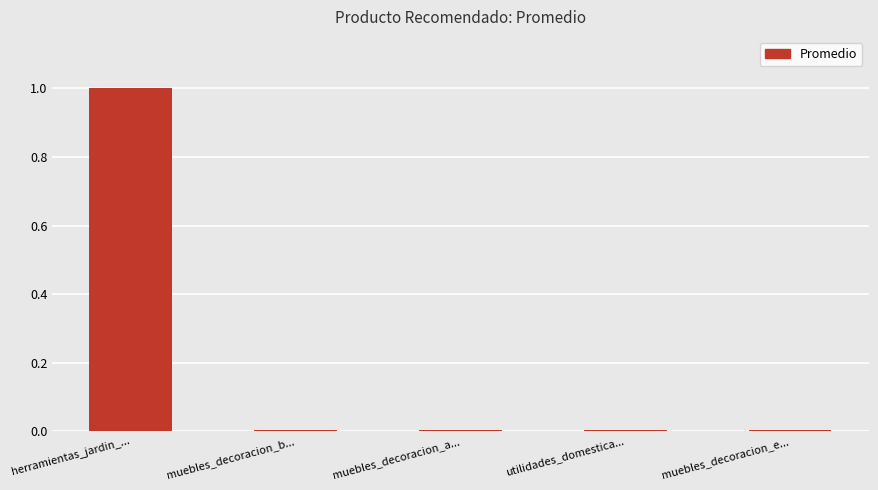

What is the sum of all values?

1.0